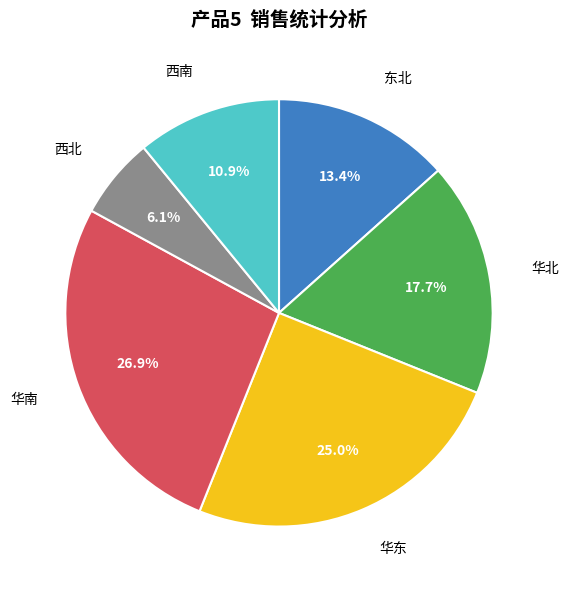

Is there a majority slice in this chart?

No